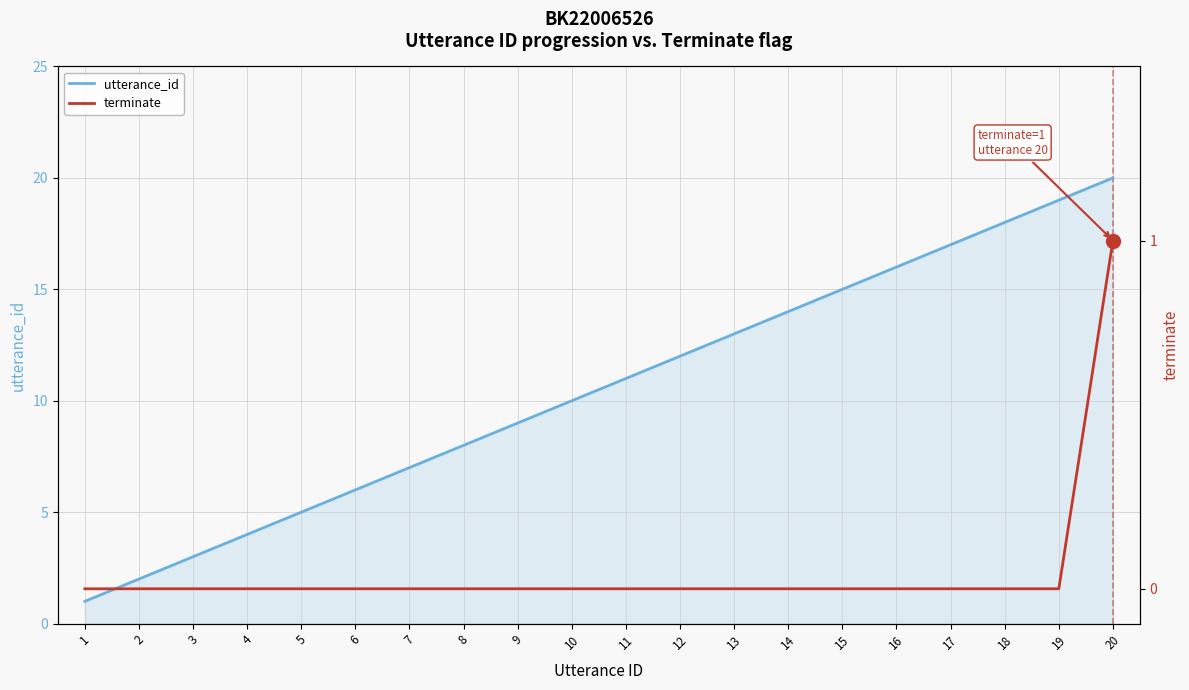

At 4, list the series in order from largest to smallest.

utterance_id, terminate